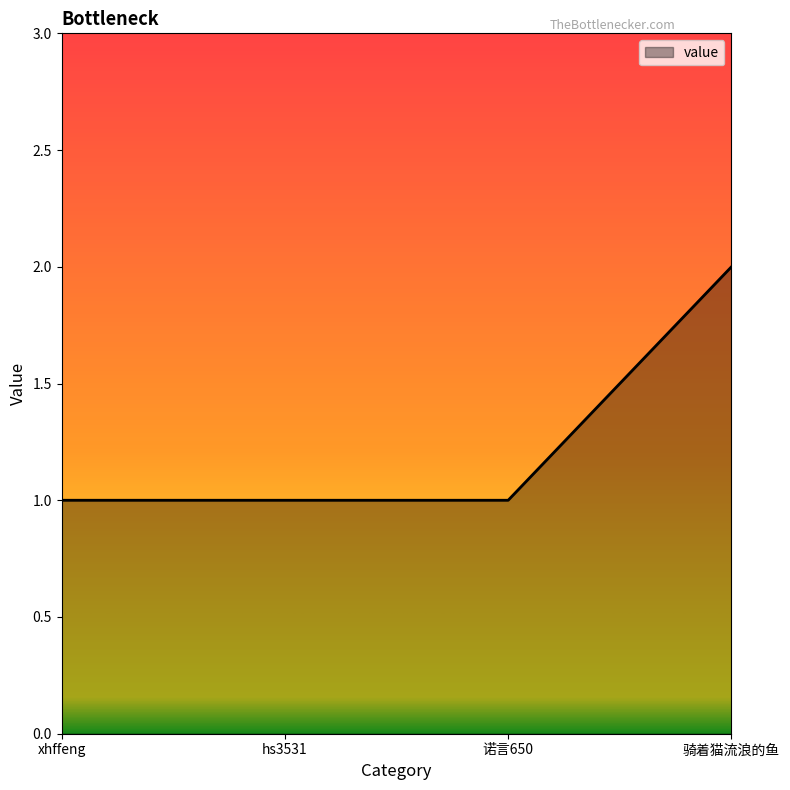

The chart shows a value of 2 at 骑着猫流浪的鱼. True or false?

True